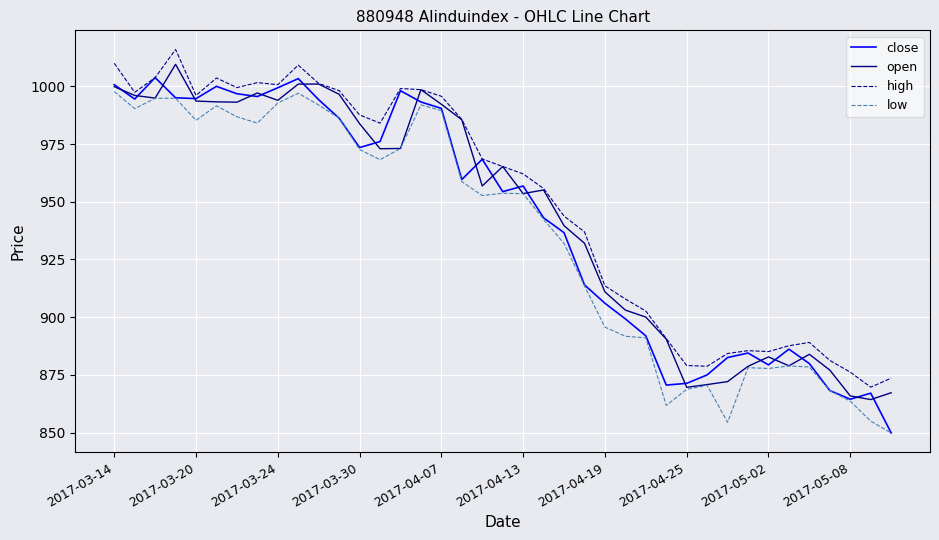

Rank the series by their average value, from lowest to highest.

low, close, open, high